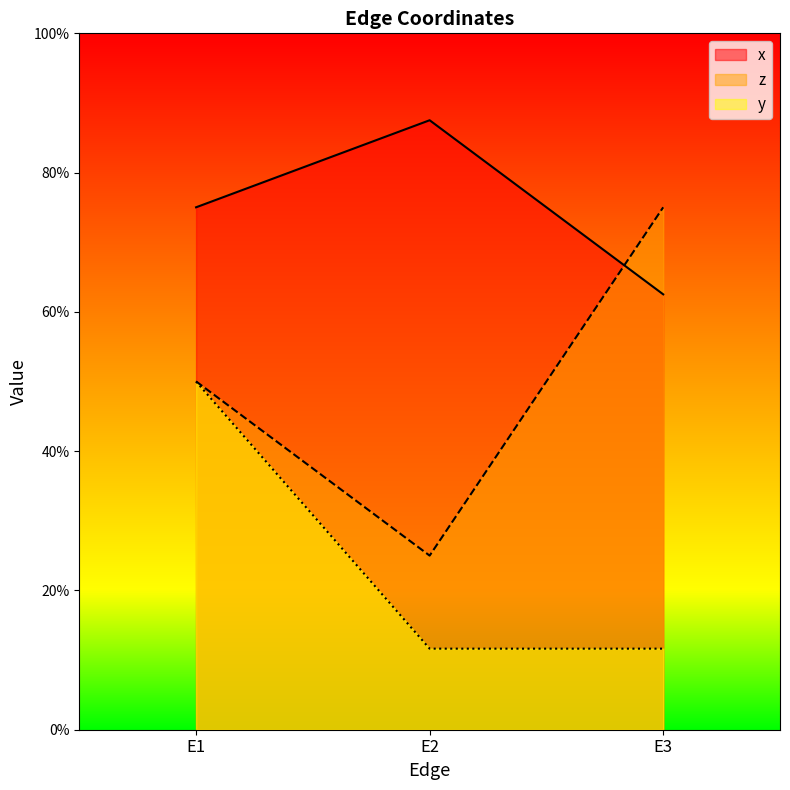

Rank the categories by y value from lowest to highest.

E2, E3, E1